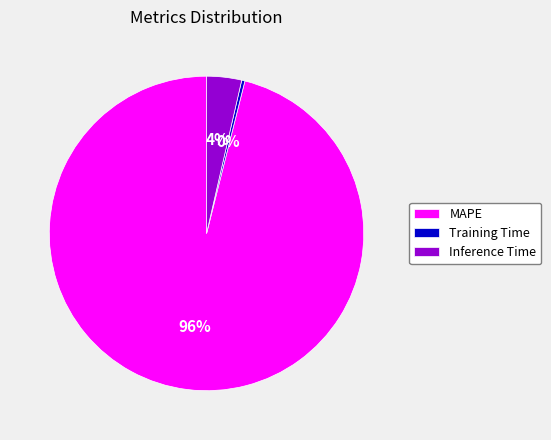

To the nearest percent, what portion does Inference Time represent?

4%